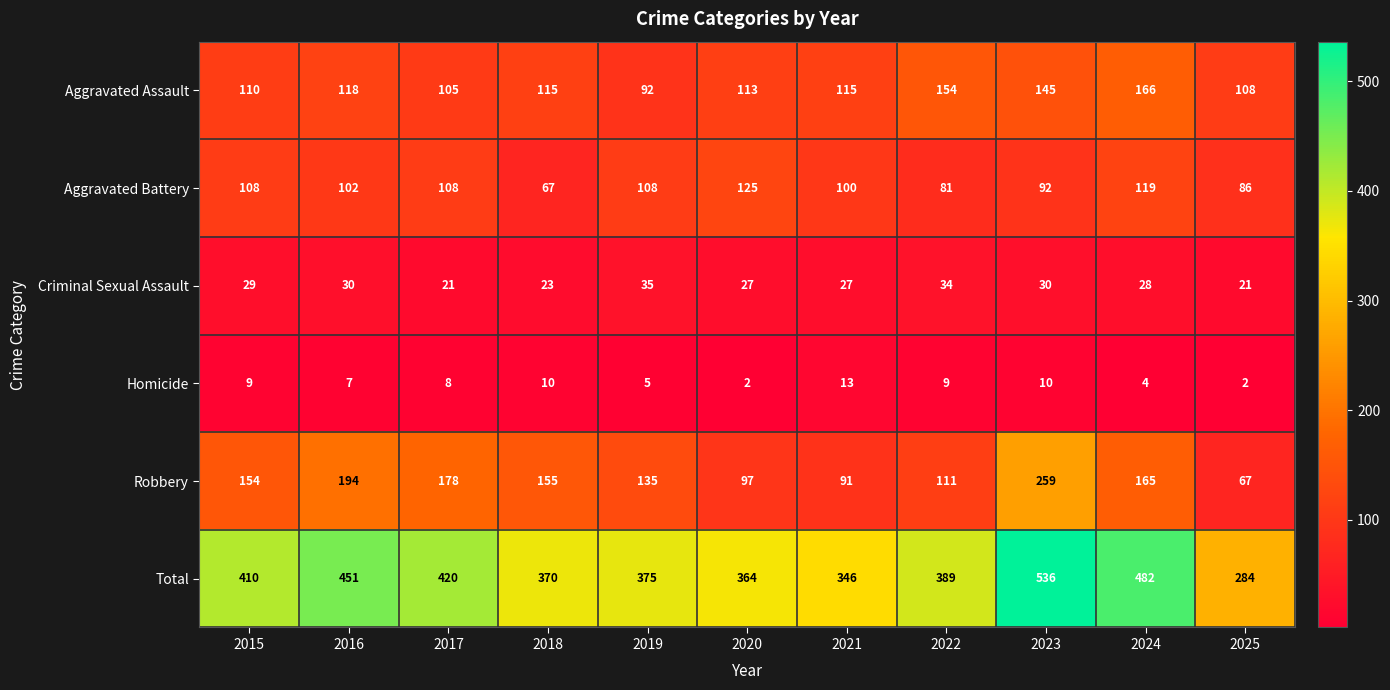

Between 2015 and 2025, which series saw the biggest shift?

Total